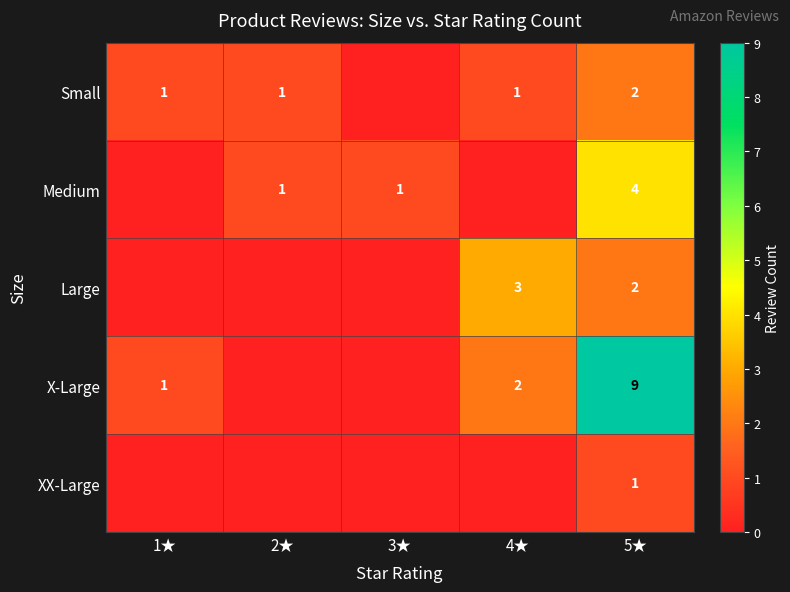

What is the difference between the highest and lowest values at 2★?

1